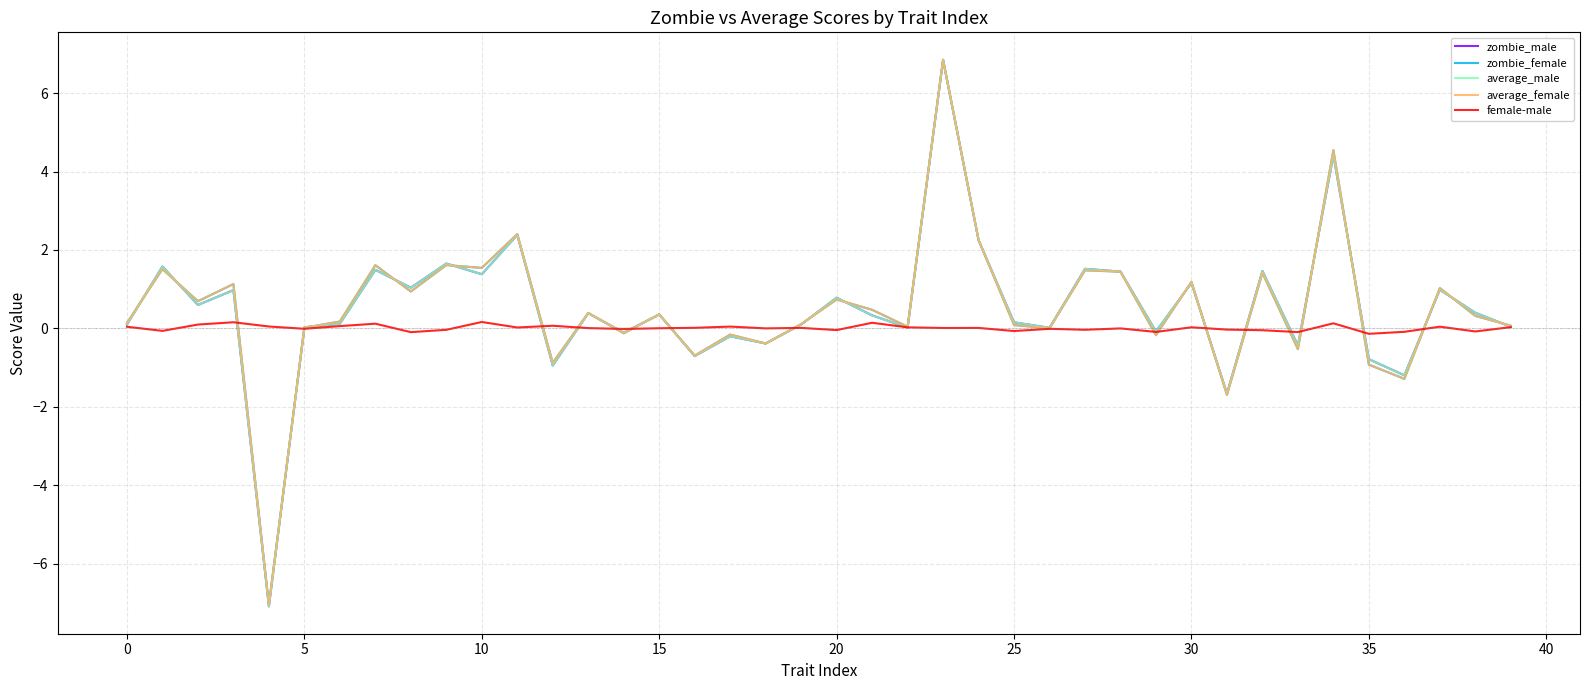

What is the minimum value for average_female?

-7.0